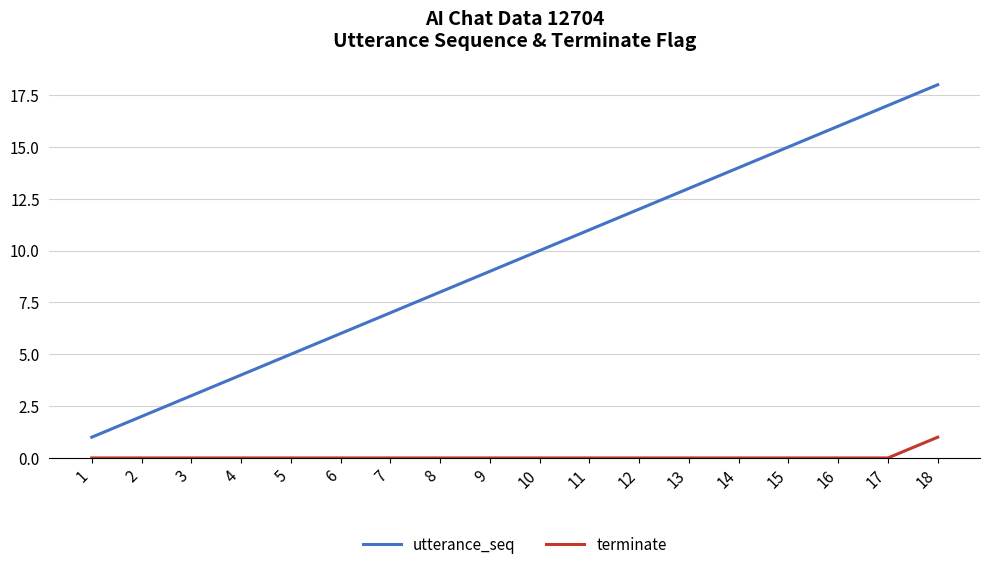

True or false: terminate and utterance_seq cross at least once.

False